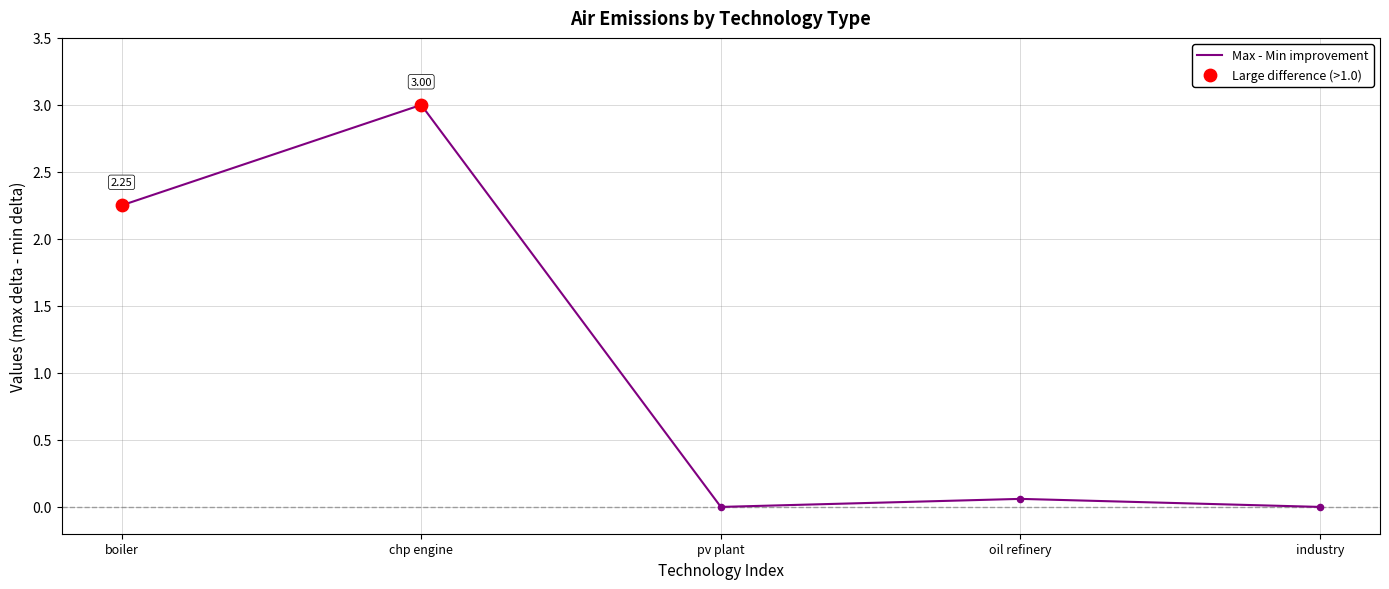

Between industry and oil refinery, which is larger?

oil refinery